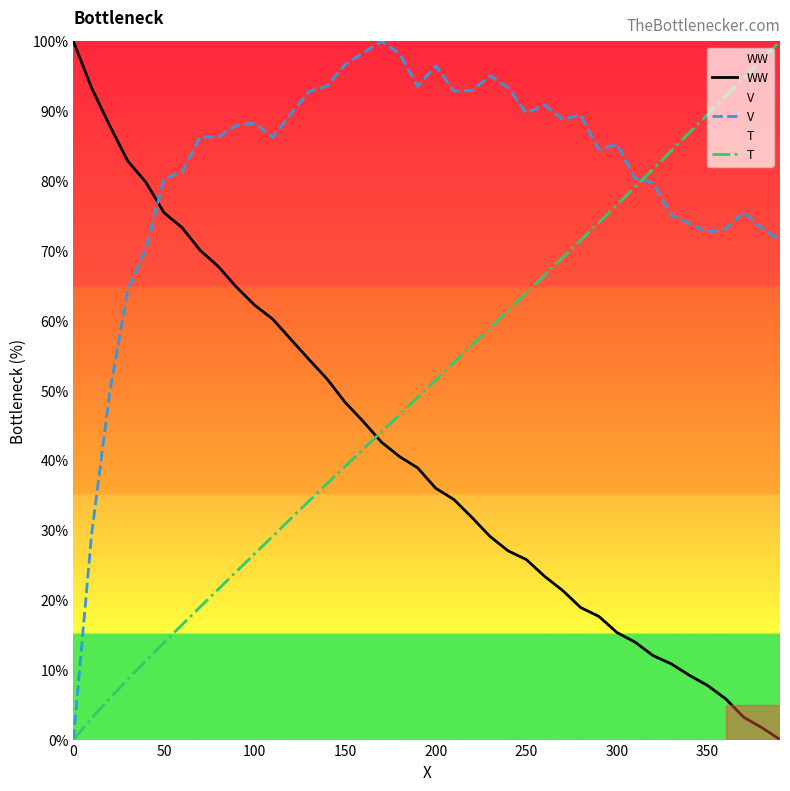

Which series has the widest spread of values?

WW